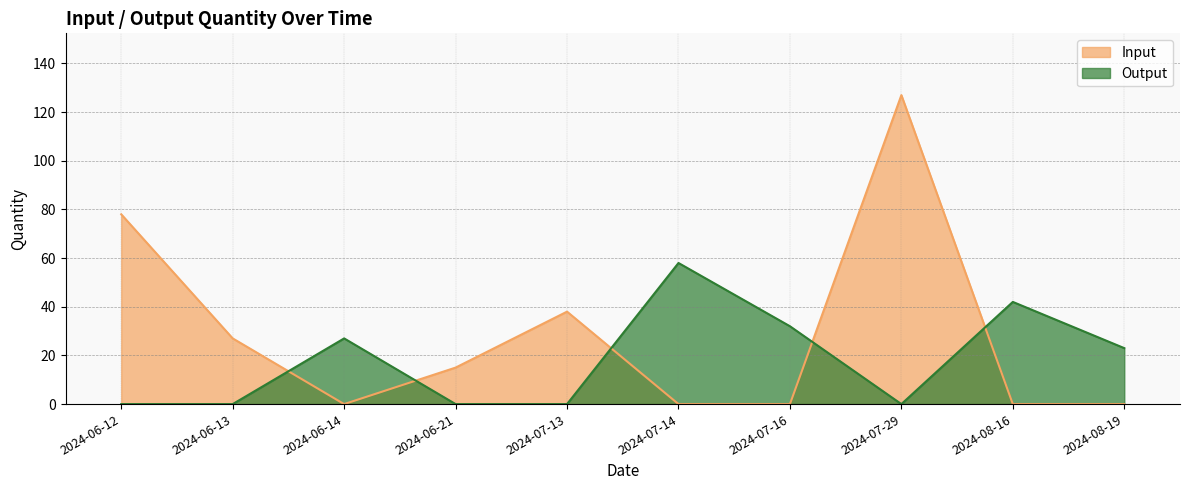

At which label does Input reach its minimum?

2024-06-14